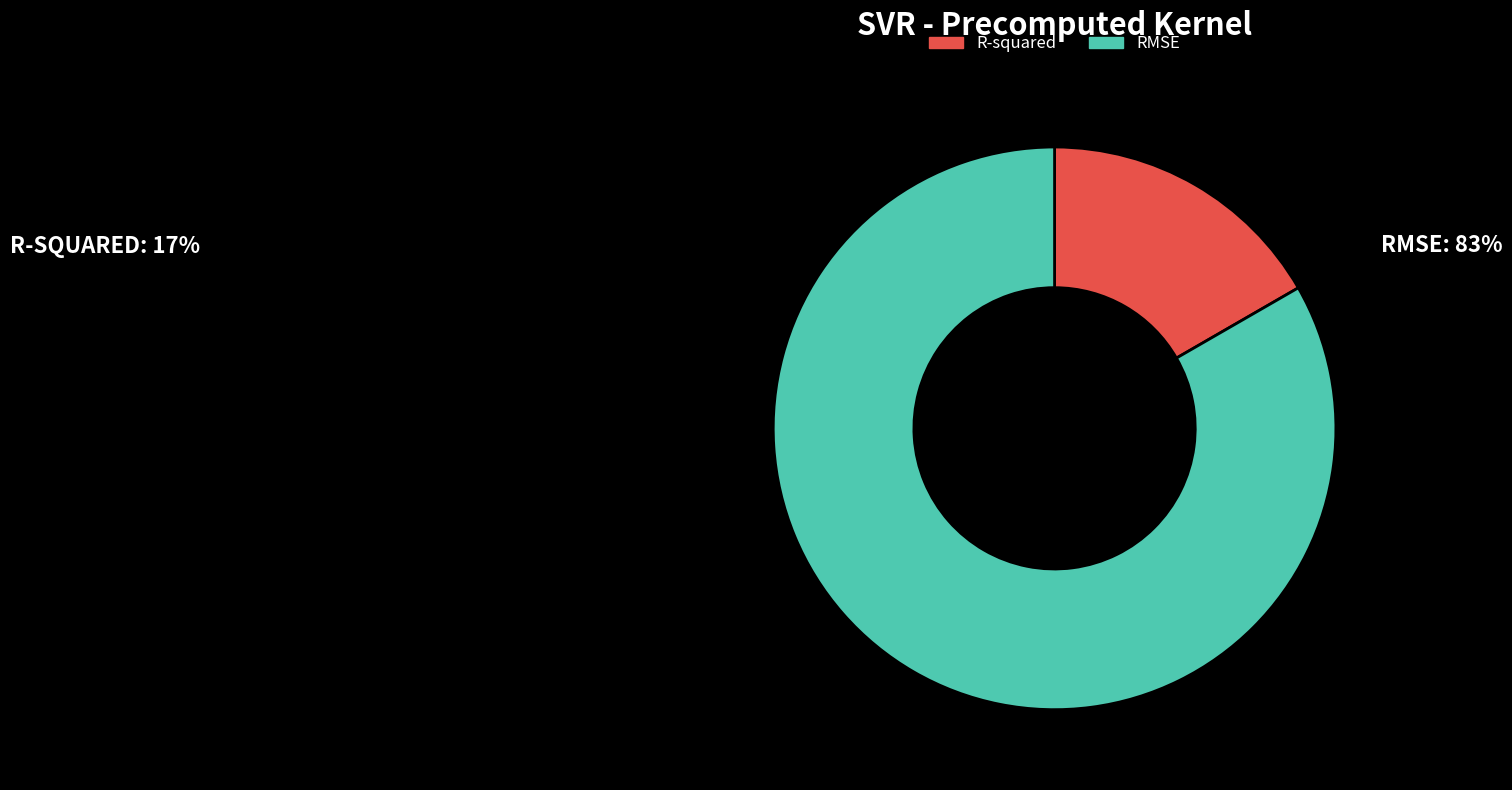

Which category has the smallest portion of the pie?

R-squared